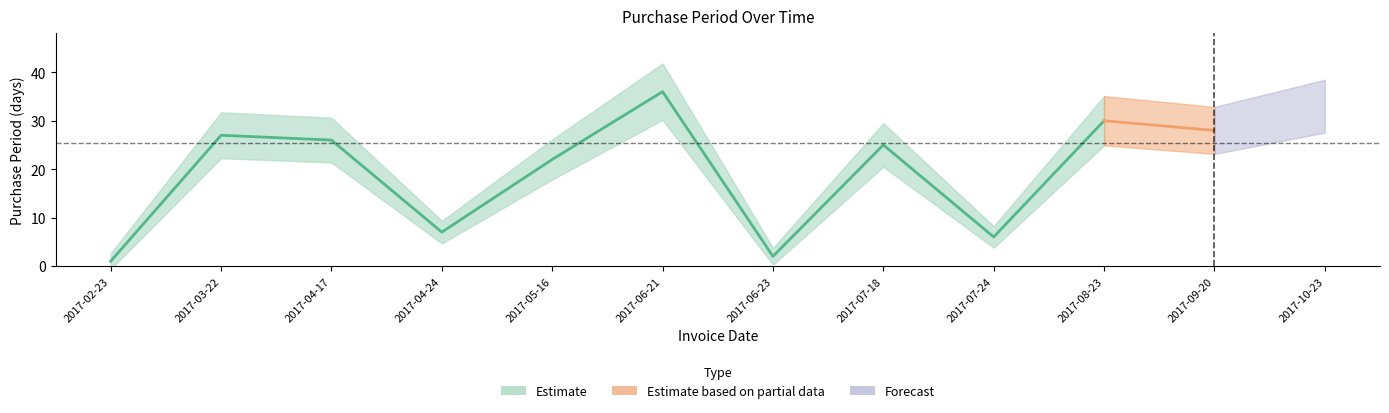

Does the chart have visible grid lines?

No